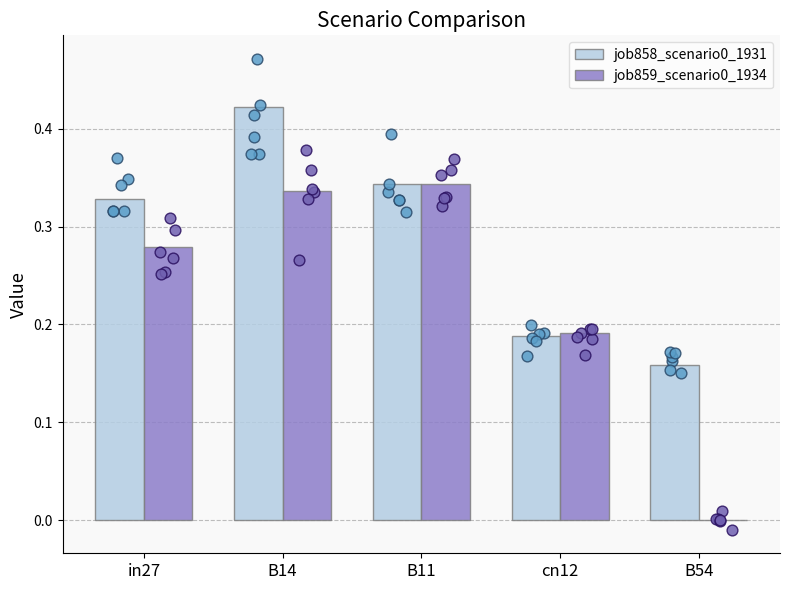

Which series reaches the minimum Y coordinate?

job859_scenario0_1934